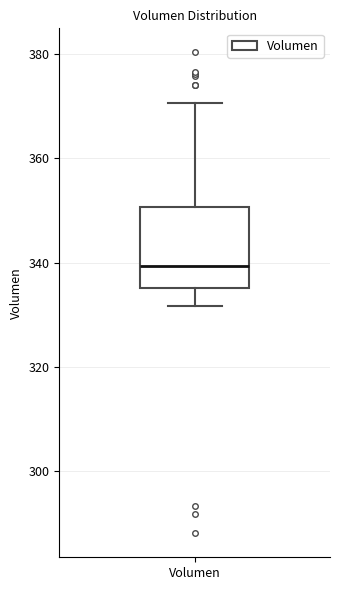

Transcribe this box plot: give where the median line is, the range the box spans, and where the two whiskers end, as read against the y-axis. The values are not printed on the chart, so give them approximately, as read against the axis.

median 340, box 336 to 350, whiskers 332 to 370